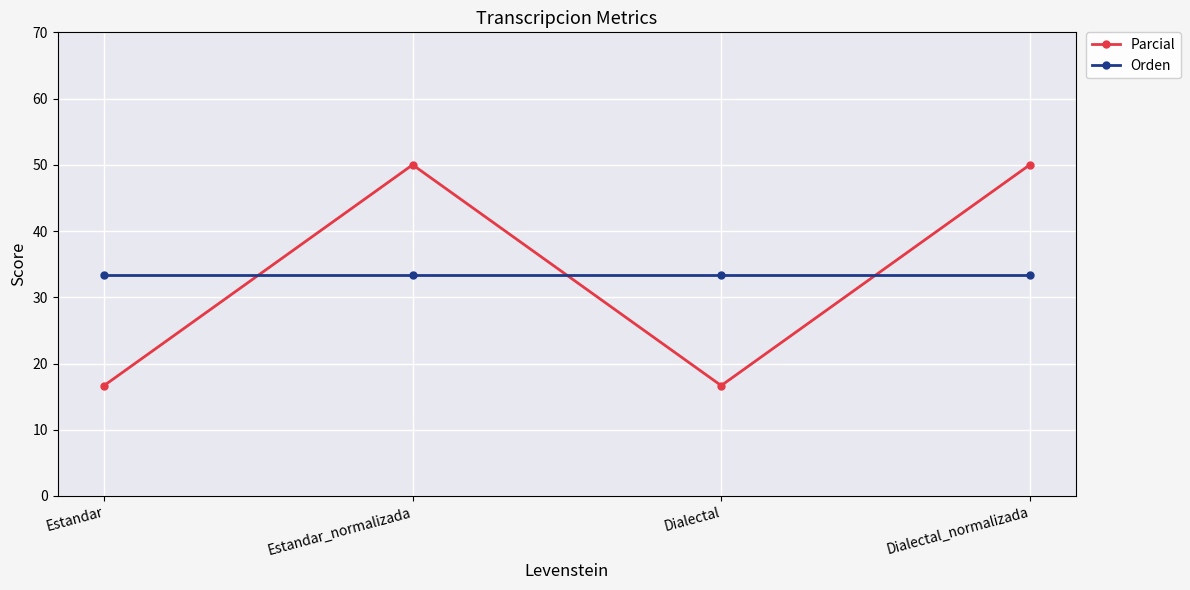

True or false: Parcial and Orden cross at least once.

True